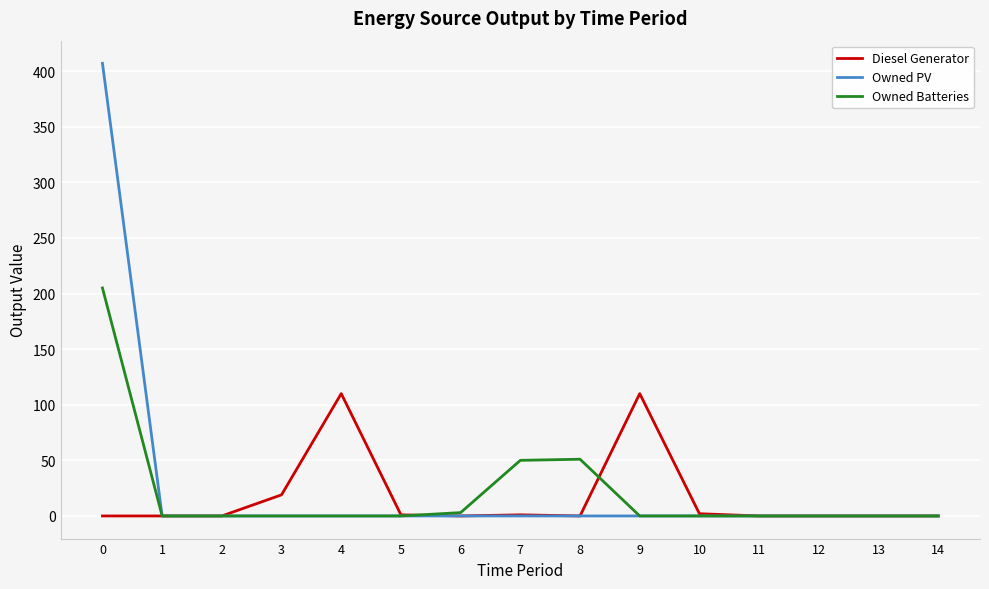

Is it true that Diesel Generator equals -57 at 8?

False